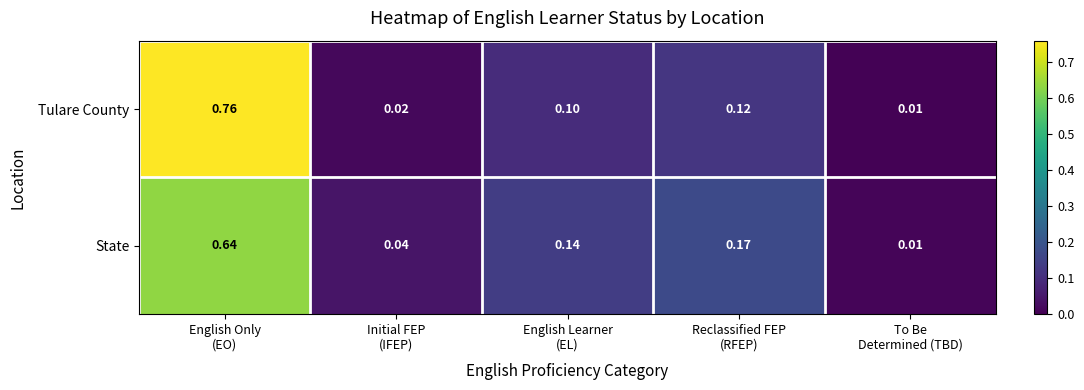

Which label corresponds to the smallest value in the chart?

To Be
Determined (TBD)